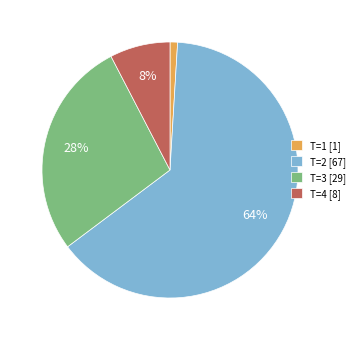

Is there a majority slice in this chart?

Yes